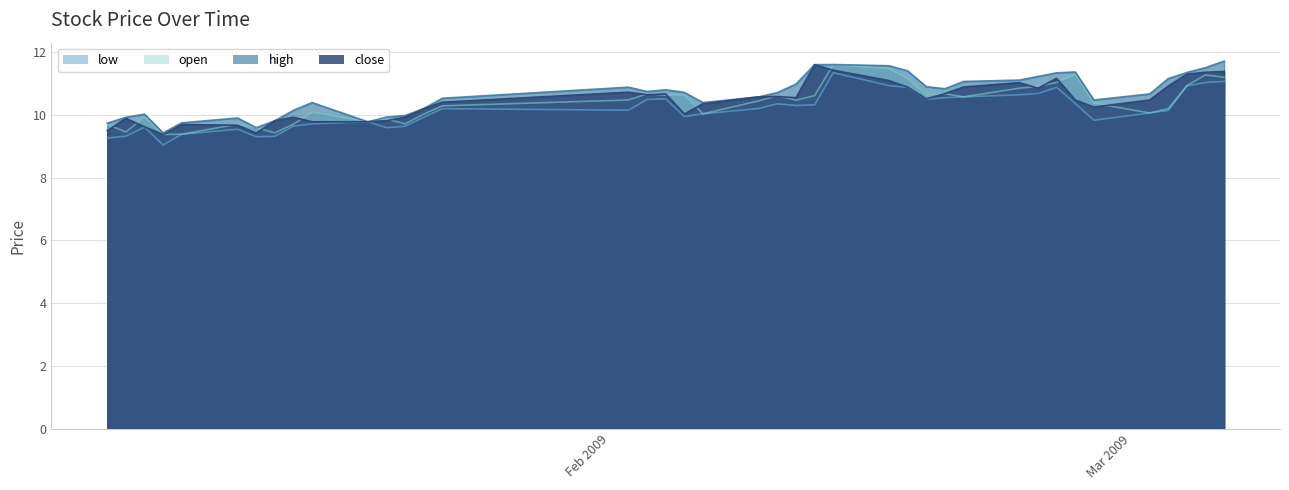

What is the maximum value shown in the chart?

11.7